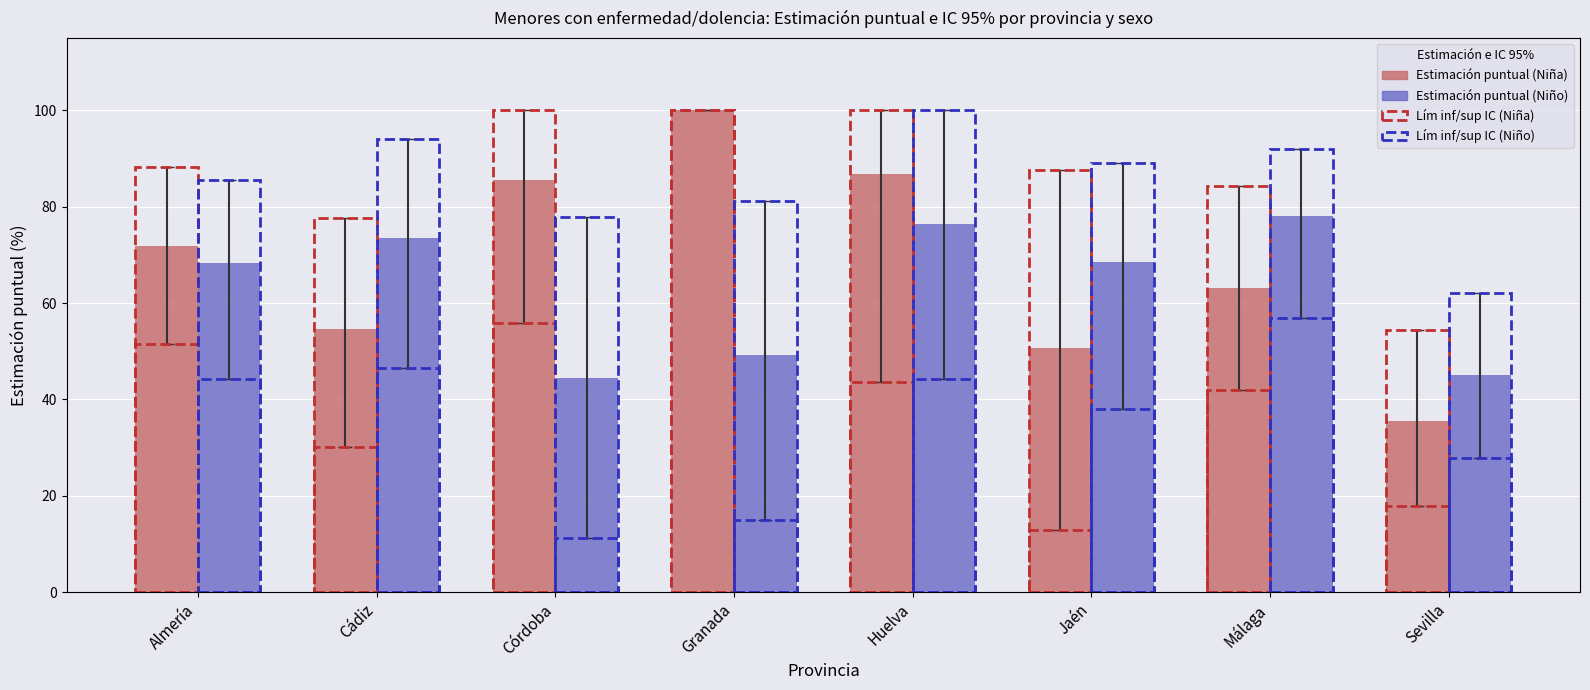

What is the total value across all series at Cádiz?

128.0